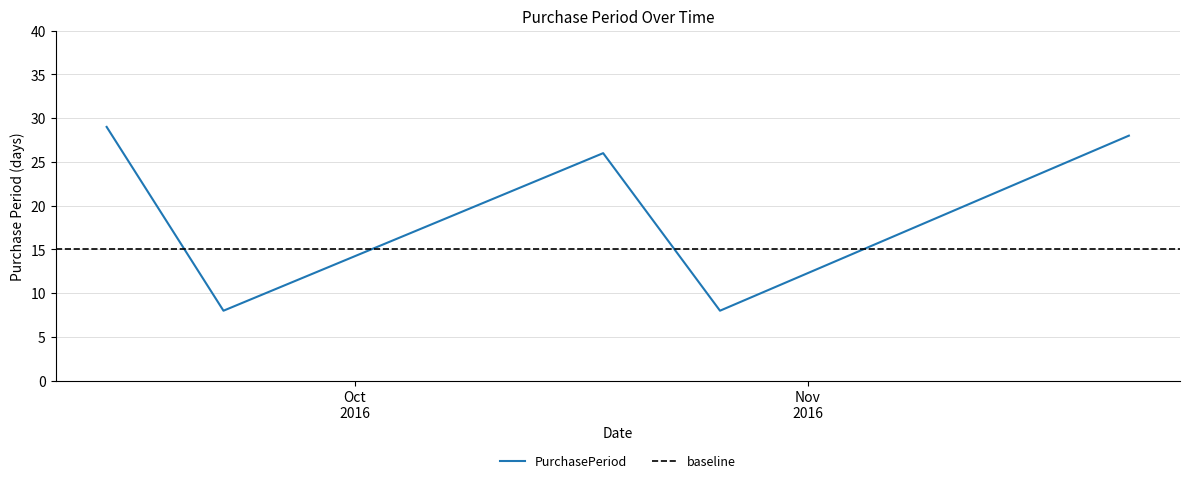

True or false: the data shows 28 at 2016-11-23.

True